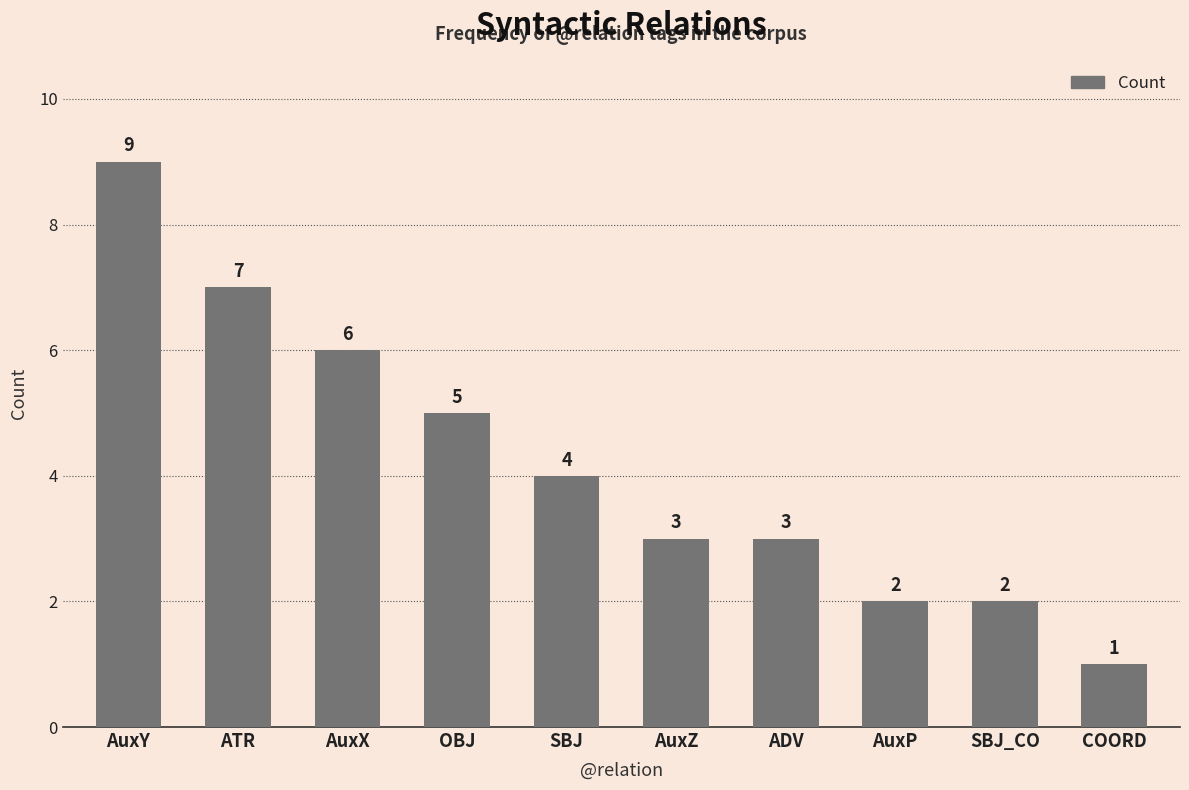

What value does the data have at AuxP?

2